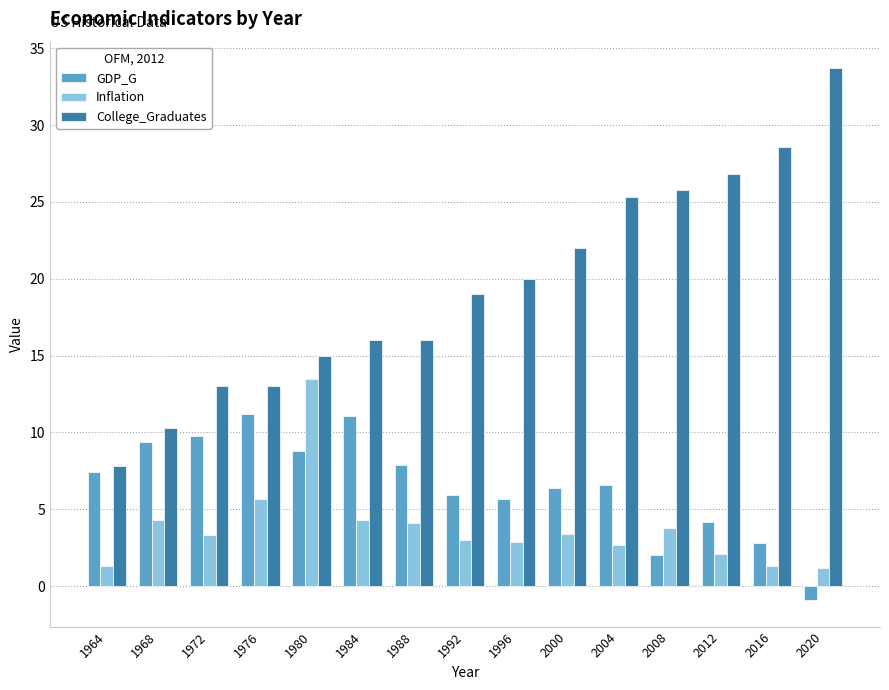

Which series has the largest total across all categories?

College_Graduates